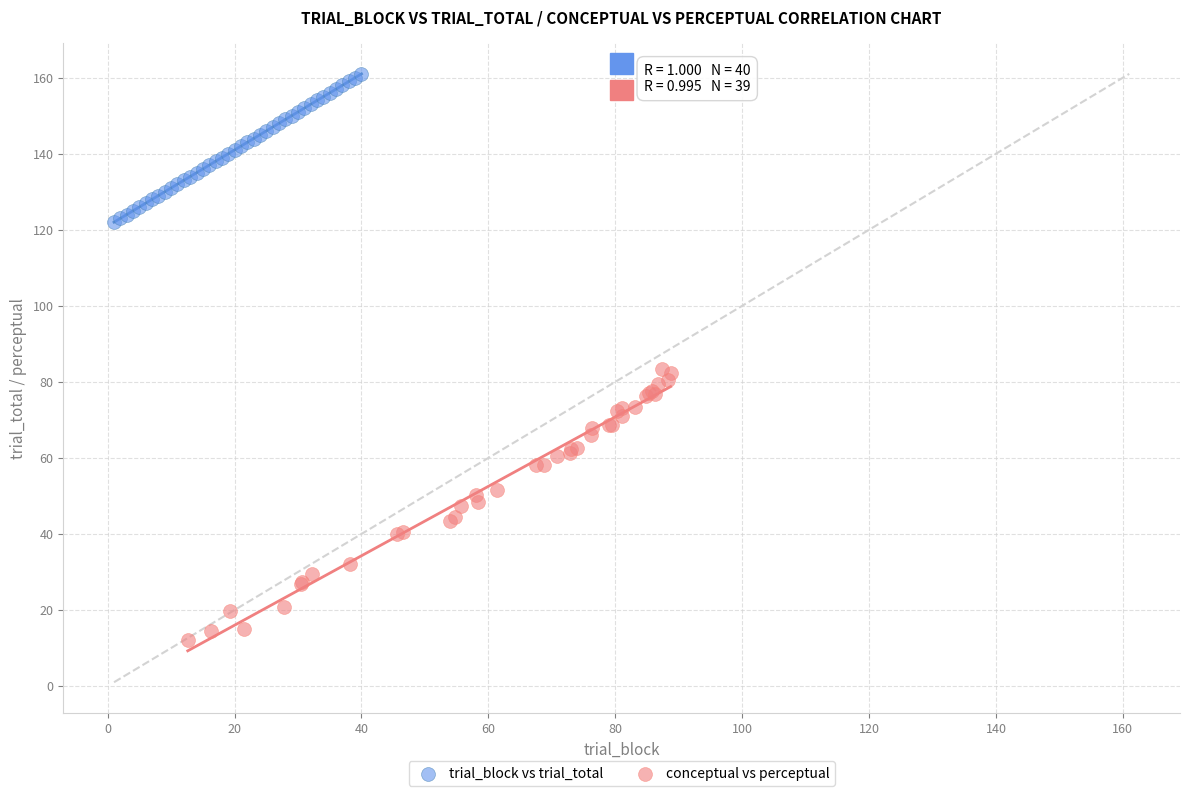

Which series contains the highest Y value?

trial_block vs trial_total